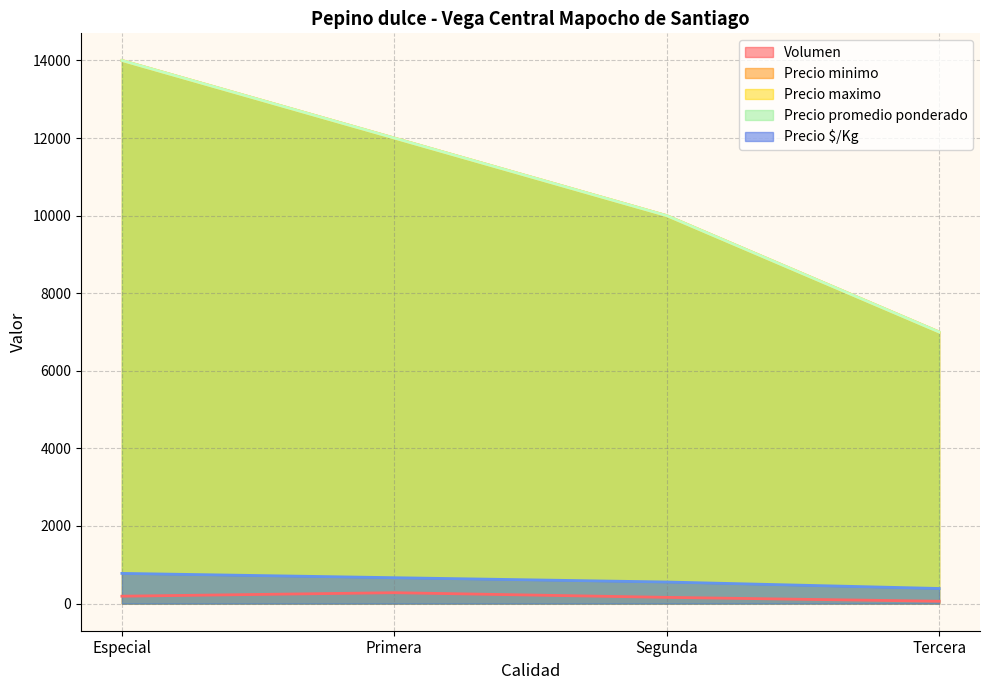

Reading left to right, transcribe all the data shown in this chart.

Volumen: Especial=190	Primera=280	Segunda=160	Tercera=60
Precio minimo: Especial=14000	Primera=12000	Segunda=10000	Tercera=7000
Precio maximo: Especial=14000	Primera=12000	Segunda=10000	Tercera=7000
Precio promedio ponderado: Especial=14000	Primera=12000	Segunda=10000	Tercera=7000
Precio $/Kg: Especial=778	Primera=667	Segunda=556	Tercera=389